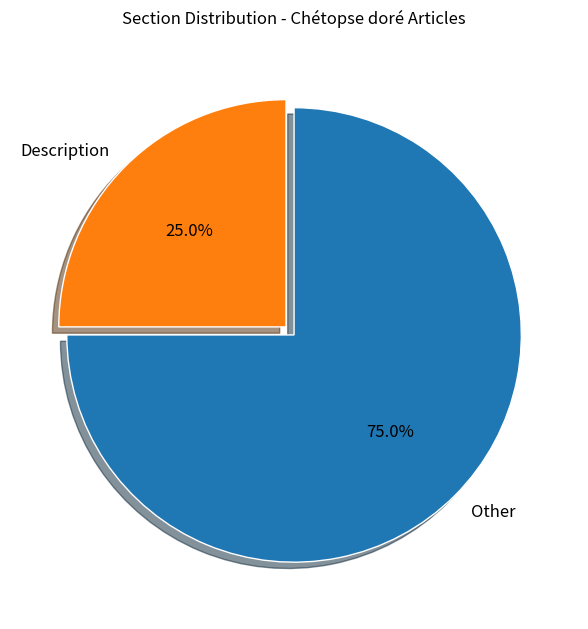

How much of the chart is everything except Other?

25.0%